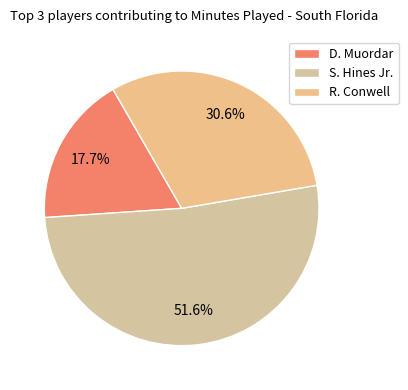

To the nearest percent, what is the combined percentage of D. Muordar and S. Hines Jr.?

69%